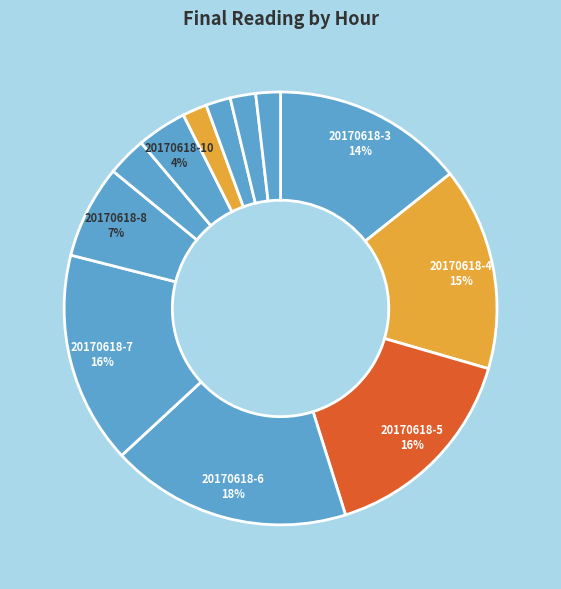

What is the largest slice in the pie chart?

20170618-6